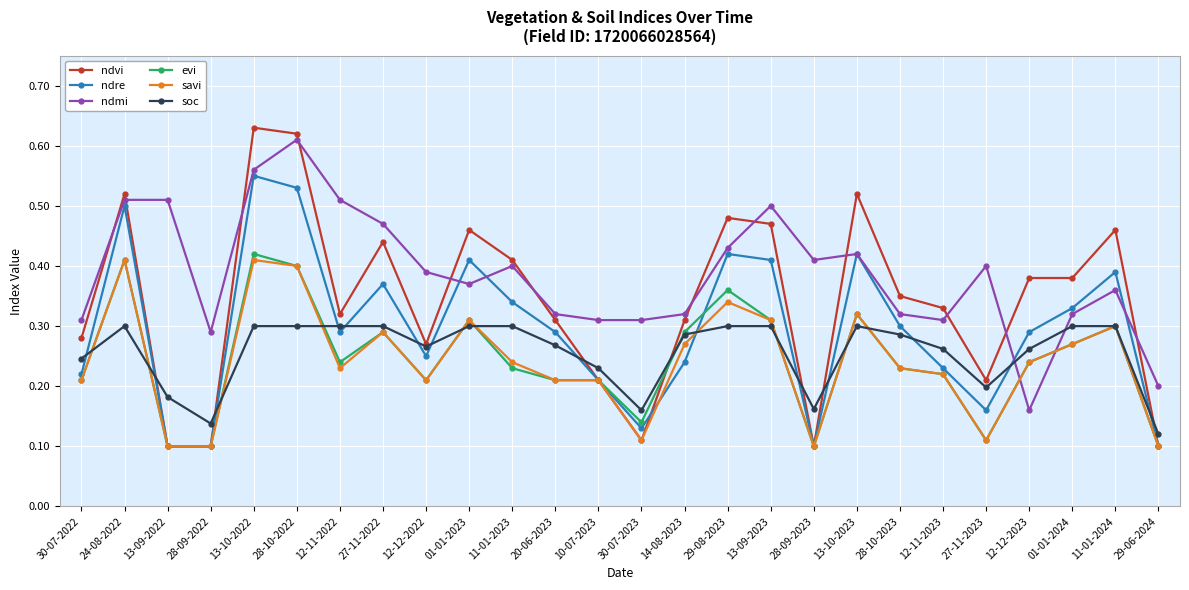

At which category does ndvi reach its first local peak?

24-08-2022